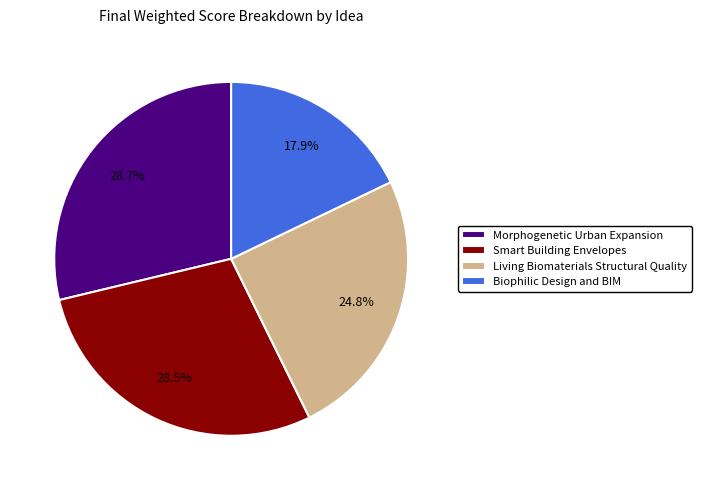

What is the total percentage of Smart Building Envelopes and Morphogenetic Urban Expansion?

57.3%